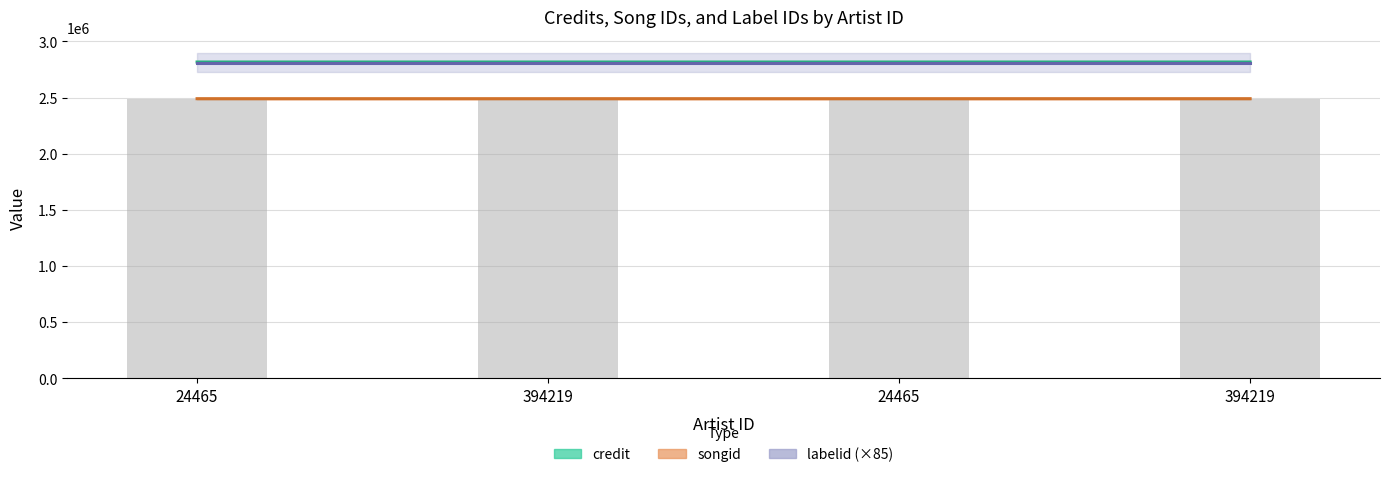

At how many categories does at least one series exceed 2662205?

4